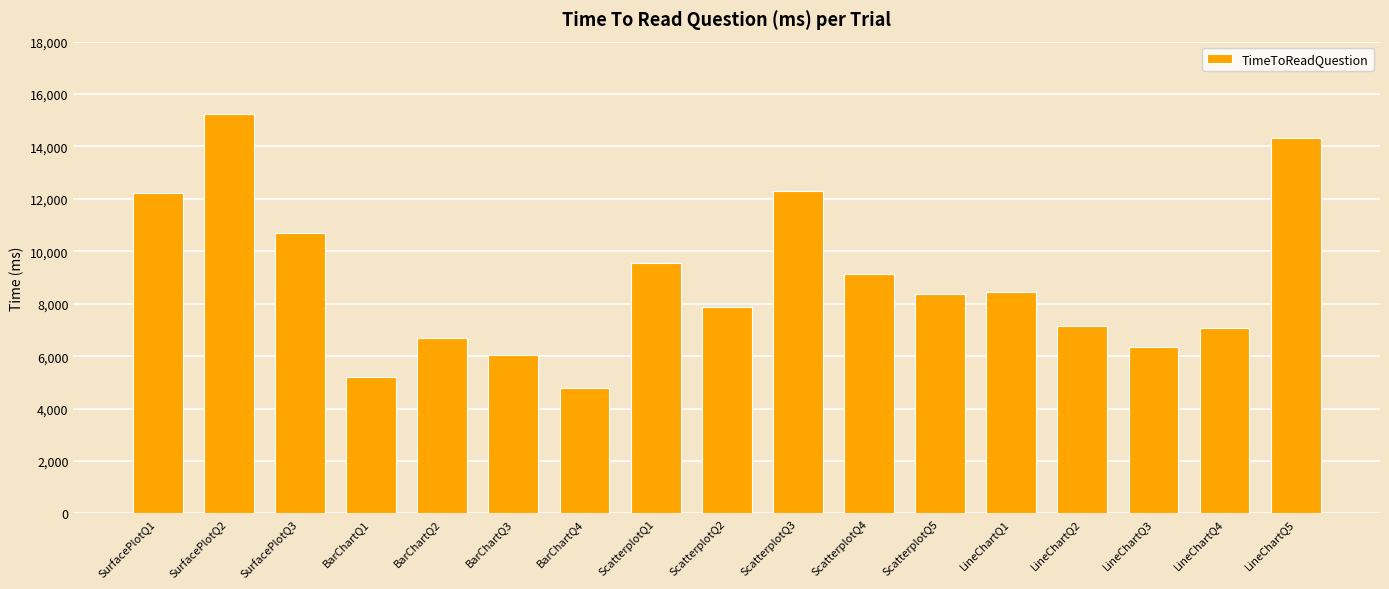

What is the difference between the maximum and minimum values?

10443.7